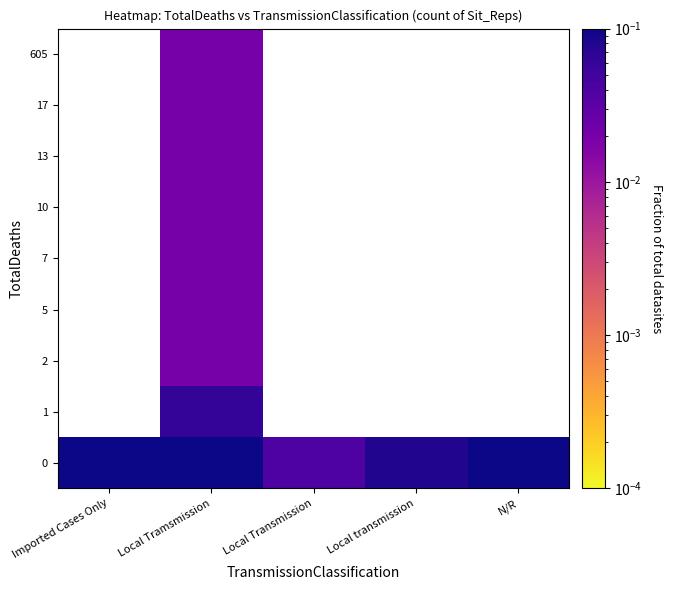

Reading left to right, what are all the values shown in this chart?

0: Imported Cases Only=0.2	Local Tramsmission=0.4	Local Transmission=0.0	Local transmission=0.1	N/R=0.2
1: Imported Cases Only=0.0	Local Tramsmission=0.1	Local Transmission=0.0	Local transmission=0.0	N/R=0.0
2: Imported Cases Only=0.0	Local Tramsmission=0.0	Local Transmission=0.0	Local transmission=0.0	N/R=0.0
5: Imported Cases Only=0.0	Local Tramsmission=0.0	Local Transmission=0.0	Local transmission=0.0	N/R=0.0
7: Imported Cases Only=0.0	Local Tramsmission=0.0	Local Transmission=0.0	Local transmission=0.0	N/R=0.0
10: Imported Cases Only=0.0	Local Tramsmission=0.0	Local Transmission=0.0	Local transmission=0.0	N/R=0.0
13: Imported Cases Only=0.0	Local Tramsmission=0.0	Local Transmission=0.0	Local transmission=0.0	N/R=0.0
17: Imported Cases Only=0.0	Local Tramsmission=0.0	Local Transmission=0.0	Local transmission=0.0	N/R=0.0
605: Imported Cases Only=0.0	Local Tramsmission=0.0	Local Transmission=0.0	Local transmission=0.0	N/R=0.0